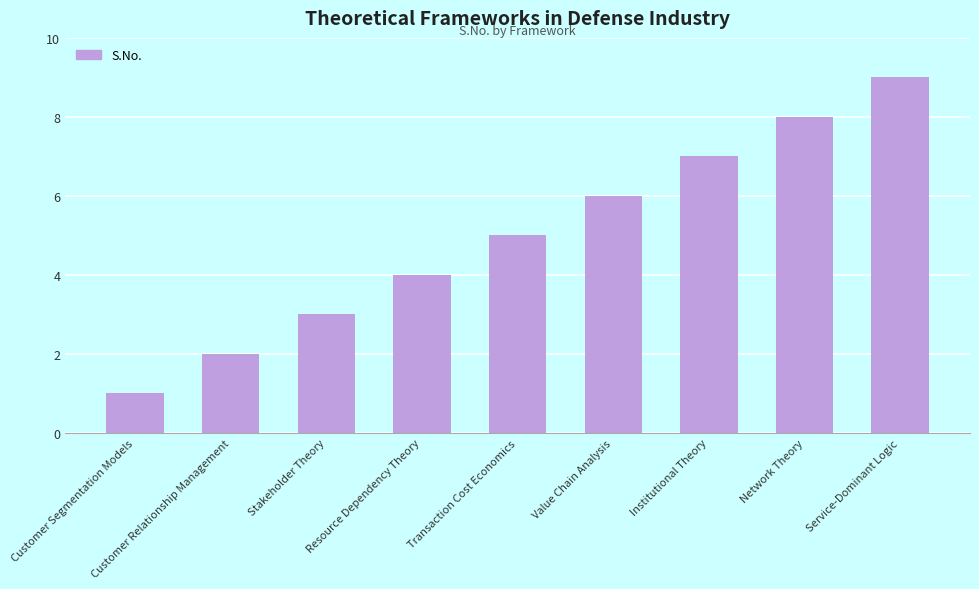

What is the difference between the values at Network Theory and Institutional Theory?

1